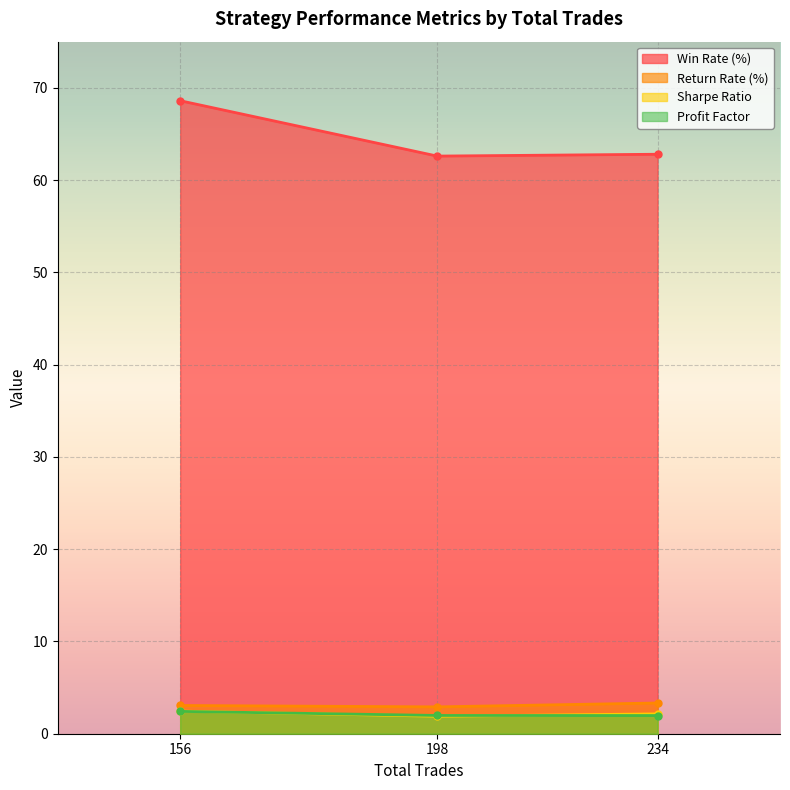

The Profit Factor series shows 2.4 at 156. True or false?

True